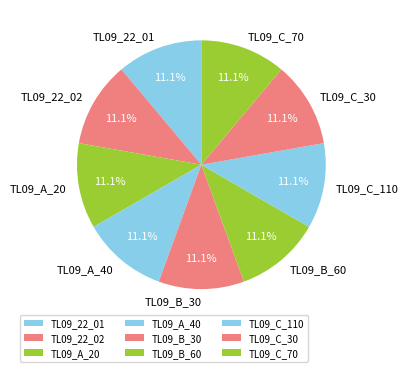

The TL09_C_110 slice represents 11% of the pie. True or false?

True